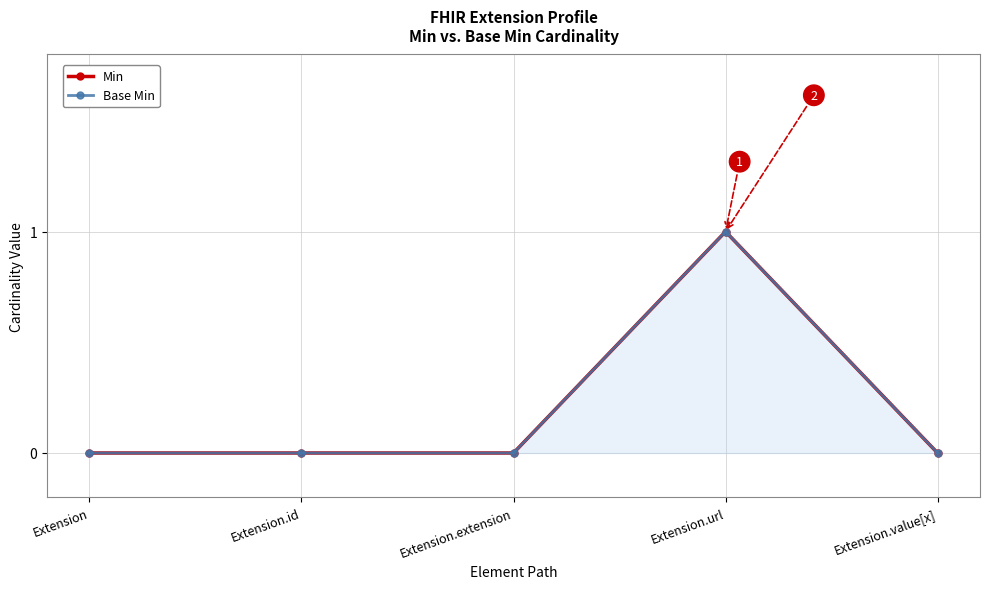

What position from the right is Extension.id?

4